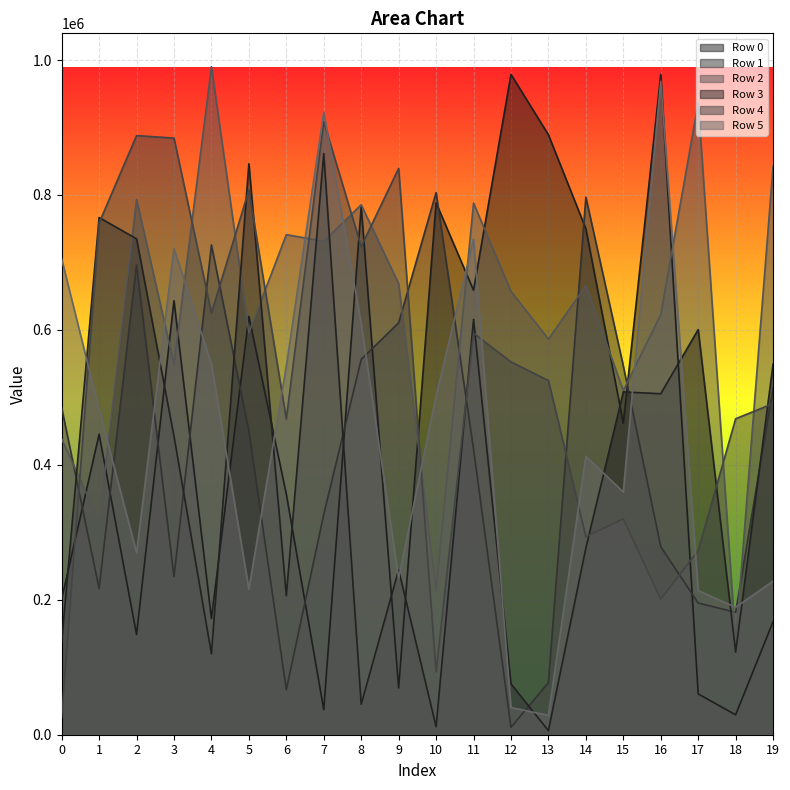

True or false: Row 5 has more than 1 interior local peaks.

True